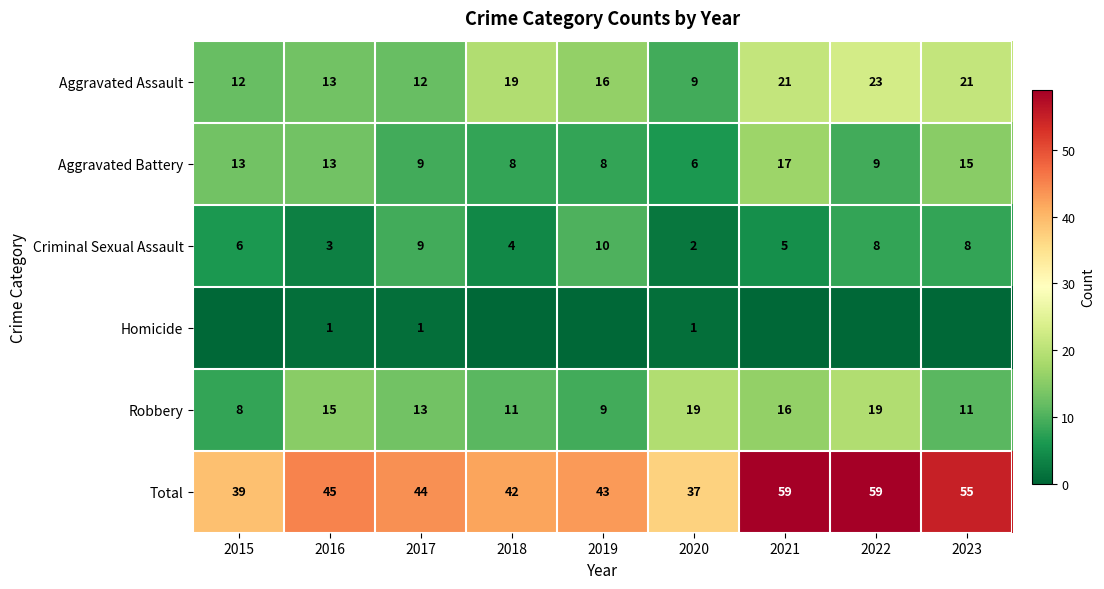

True or false: Criminal Sexual Assault has a value of 12 at 2023.

False